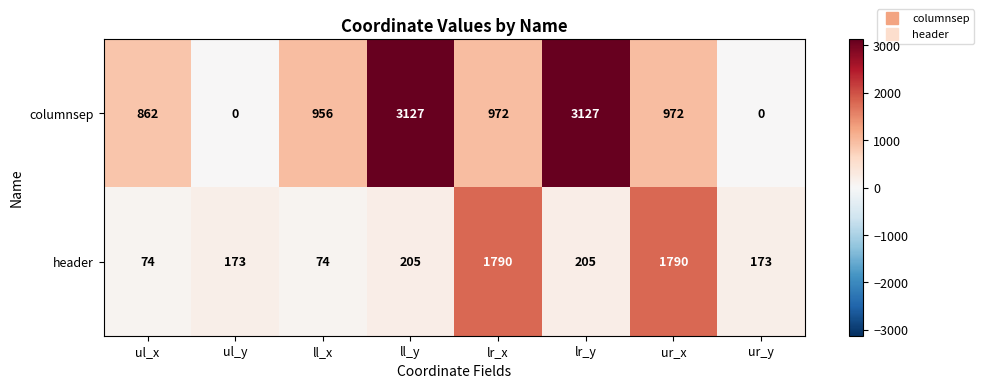

Reading left to right, extract all data points from this chart.

columnsep: 862	0	956	3127	972	3127	972	0
header: 74	173	74	205	1790	205	1790	173